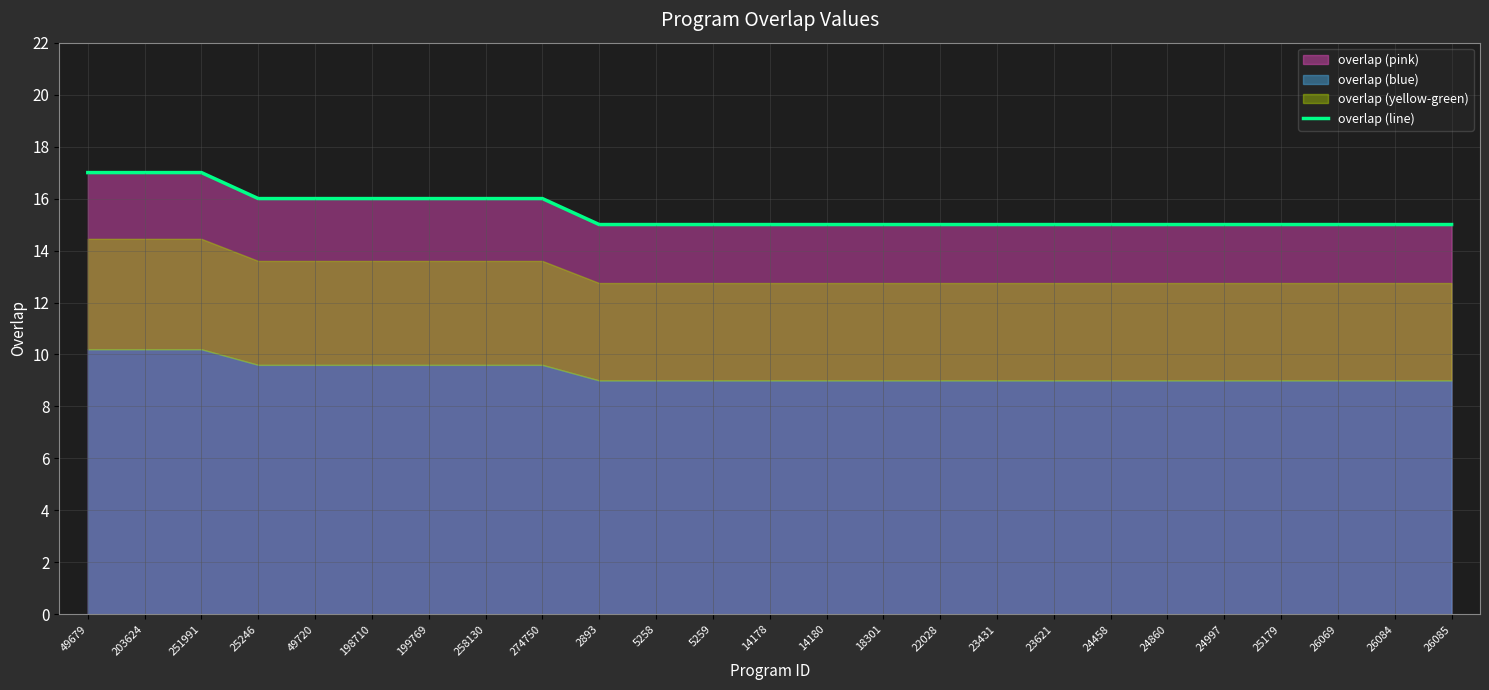

What is the label of the 6th point from the right?

24860